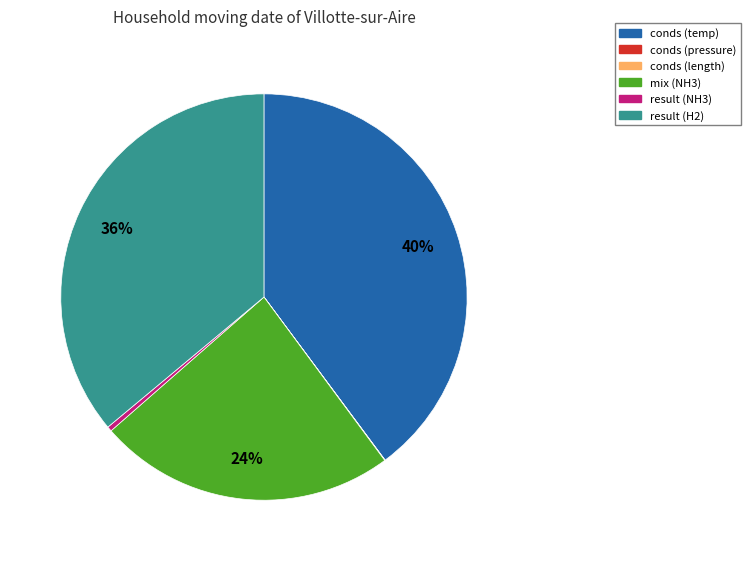

Approximately how many times larger is the value at mix (NH3) compared to conds (temp)?

0.6